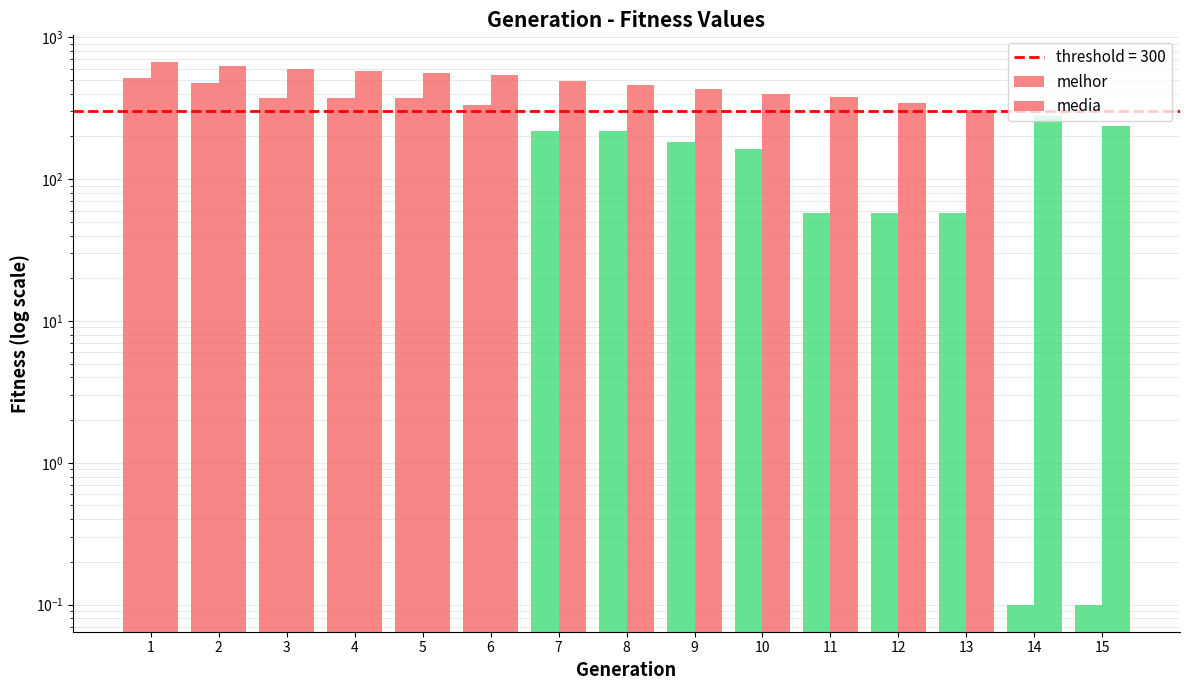

What is the difference between the media values at 2 and 1?

32.5